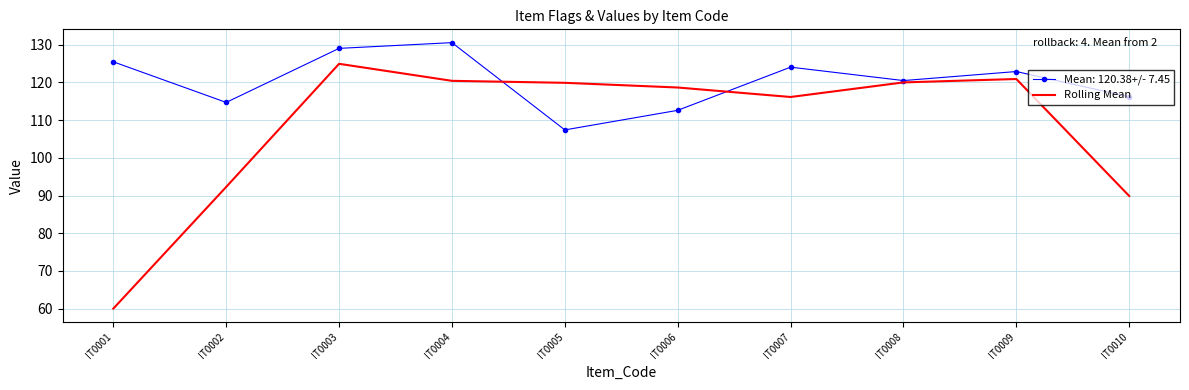

Is it true that Rolling Mean equals 201.2 at IT0004?

False